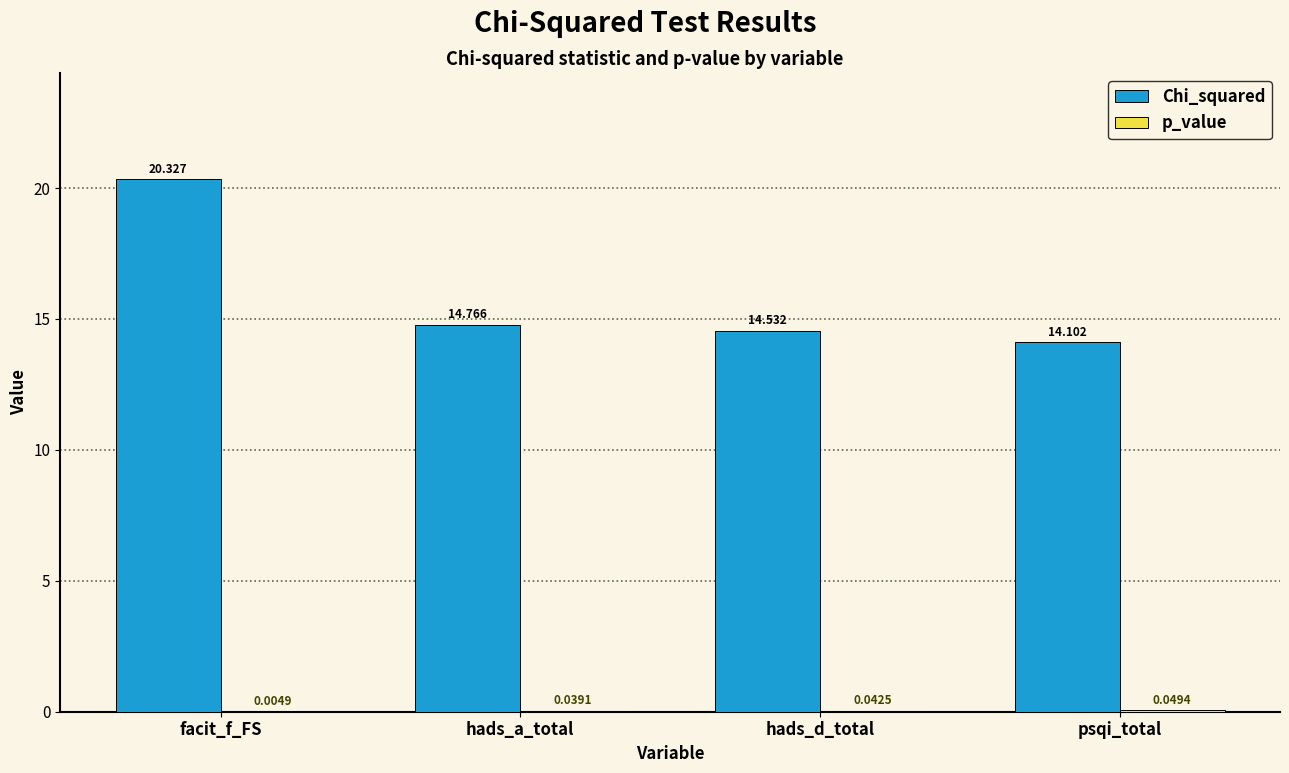

The Chi_squared series shows 20.3 at facit_f_FS. True or false?

True